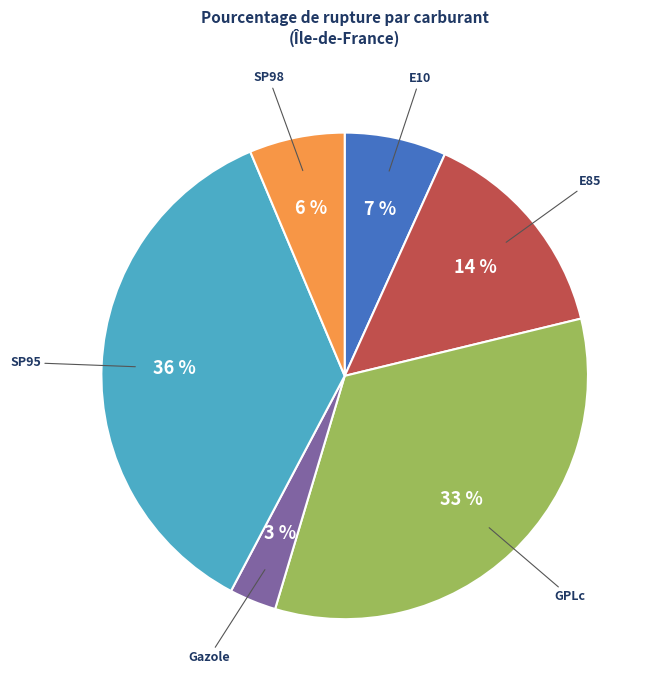

Between Gazole and SP98, which is larger?

SP98